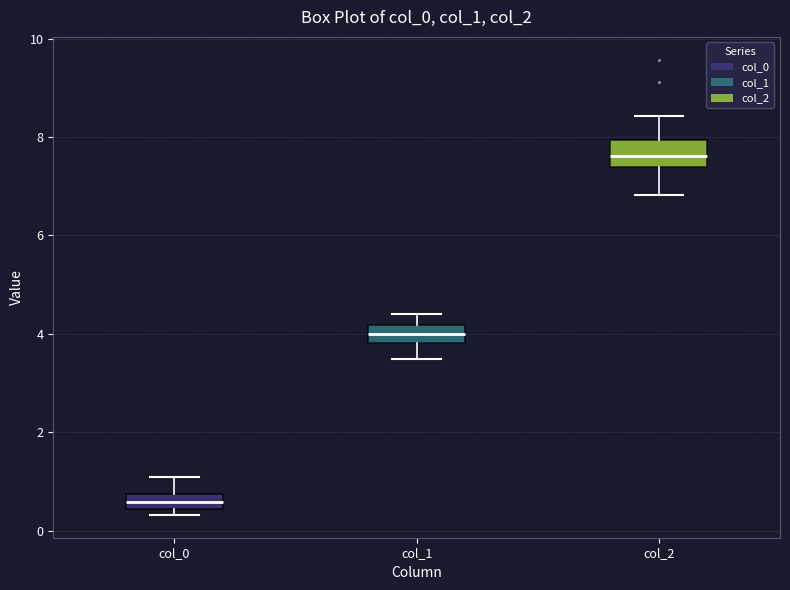

Where is the upper edge of the box for col_2 on the y-axis? The values are not printed on the chart, so give them approximately, as read against the axis.

8.0